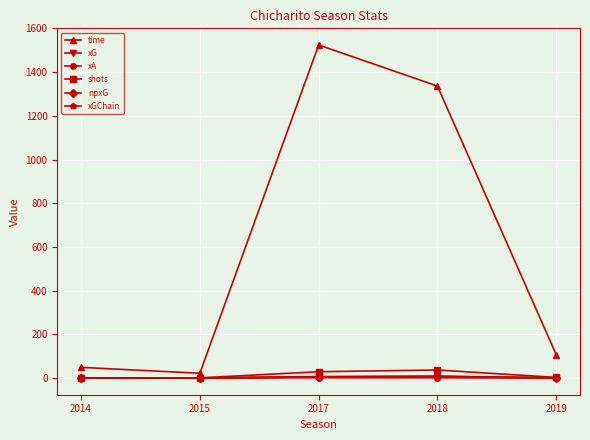

The value of npxG at 2017 is 7.6. True or false?

False